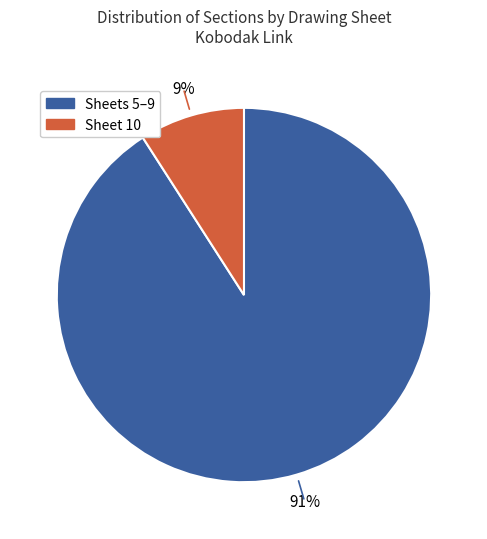

The Sheet 10 slice represents 18% of the pie. True or false?

False